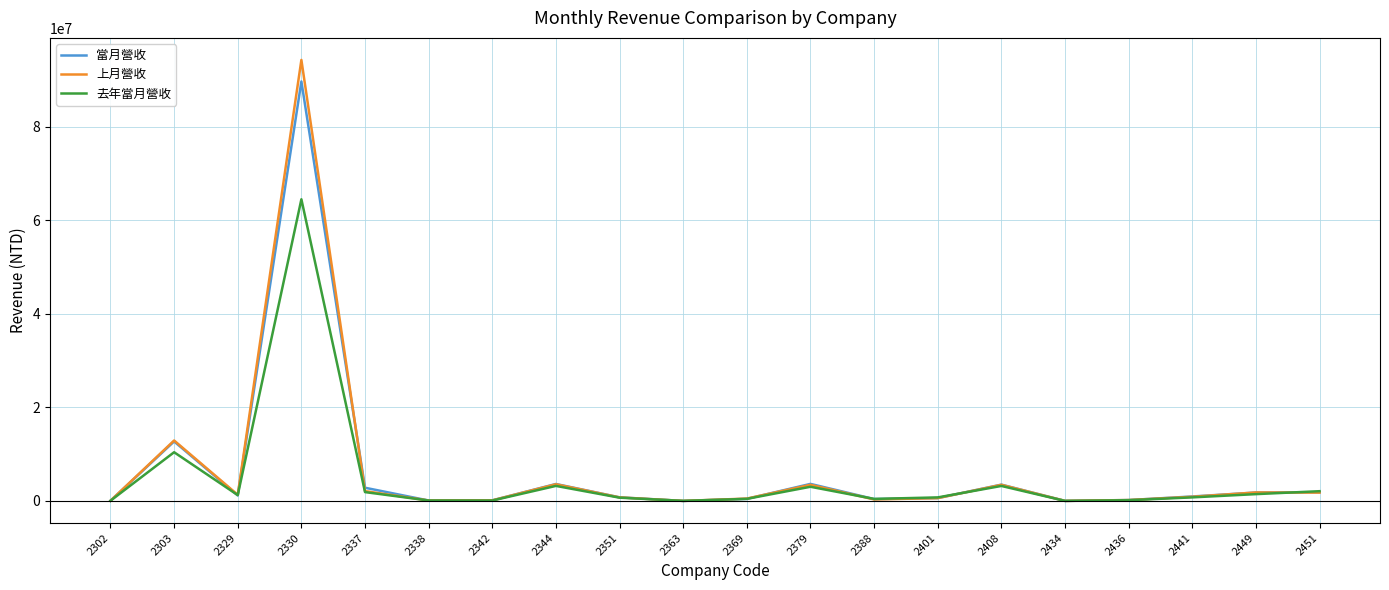

Where does the 當月營收 series first go above 962116?

2303